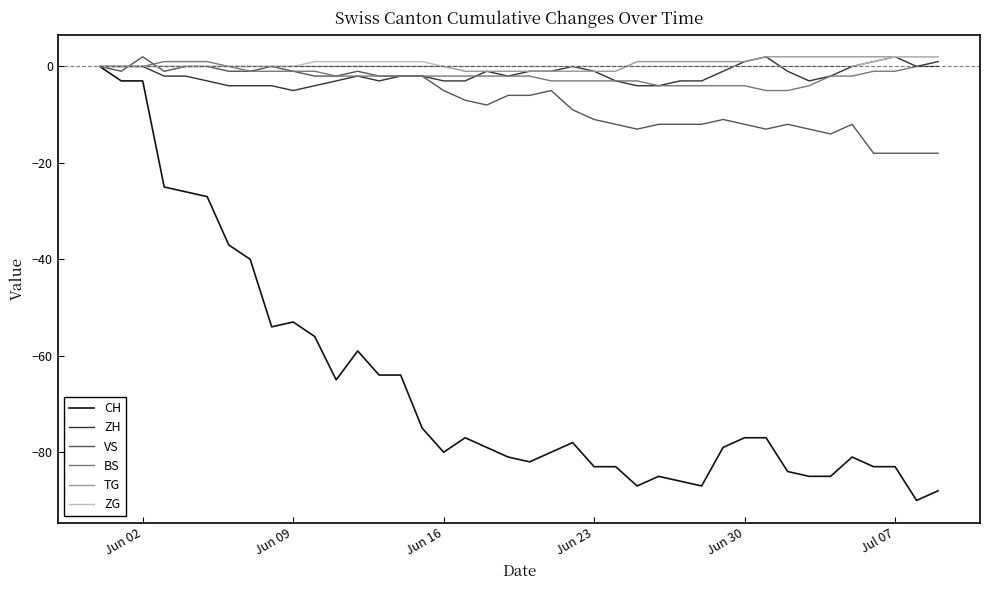

What is the minimum value shown in the chart?

-90